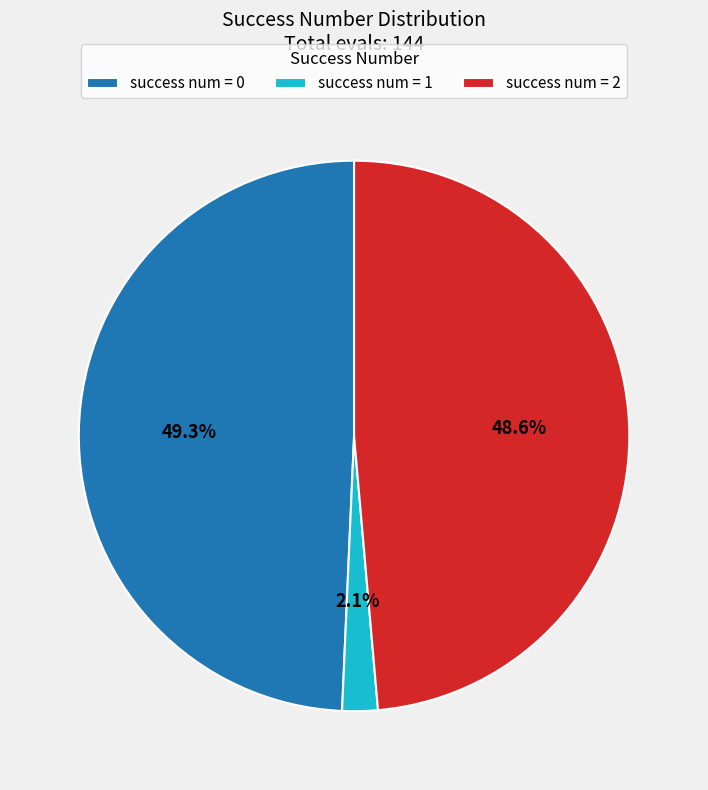

Is there any slice that represents more than half of the pie?

No